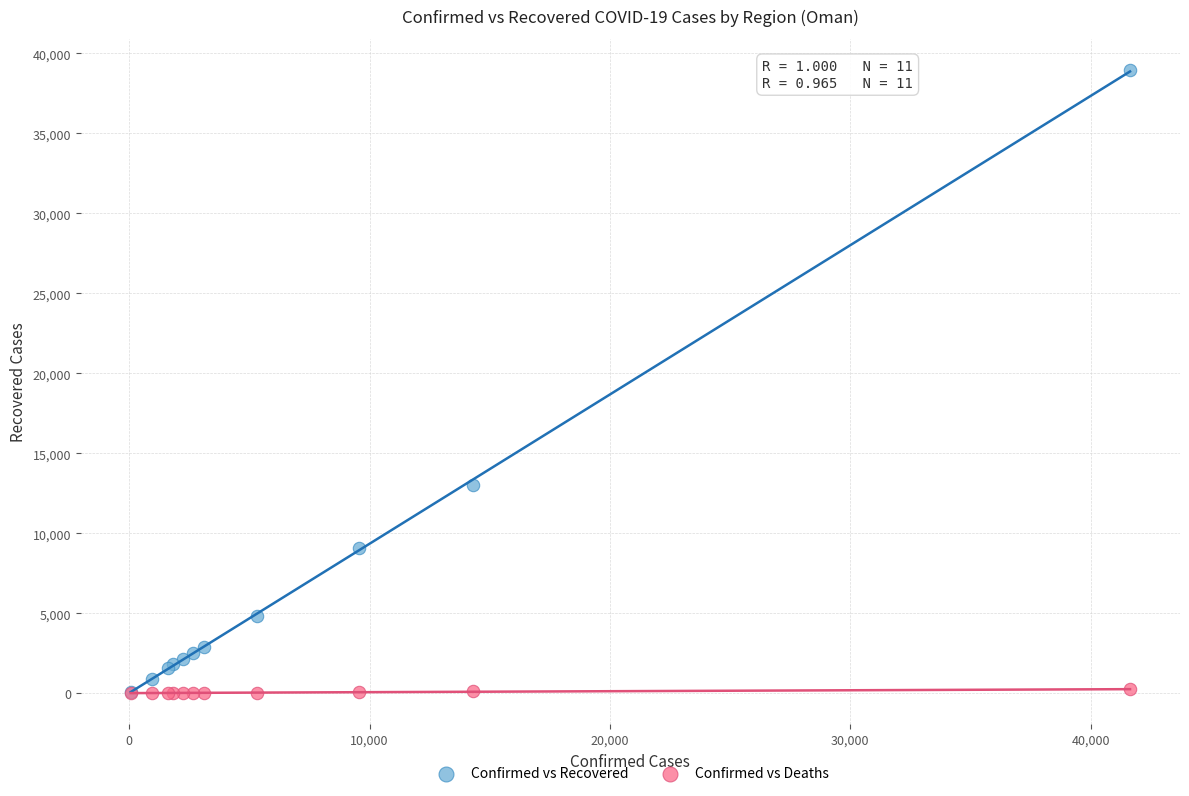

In the Confirmed vs Recovered series, what Y value is closest to 19502?

13040